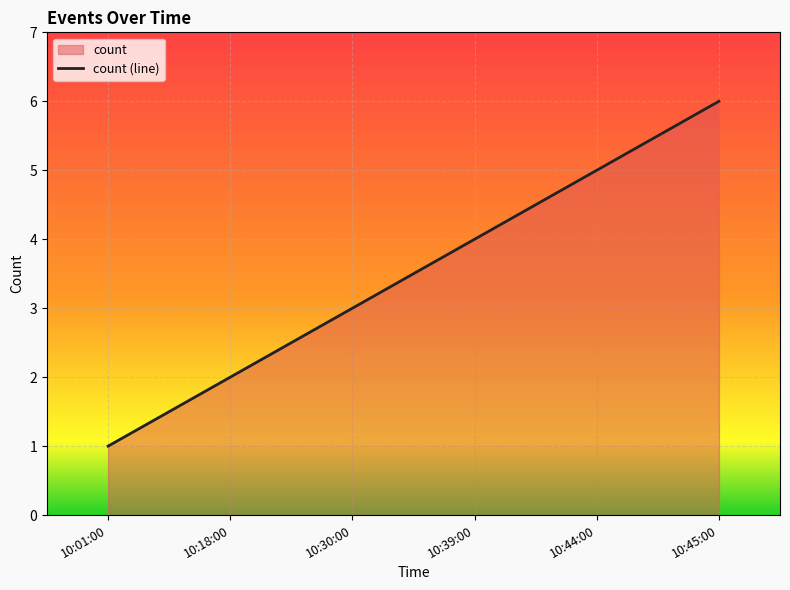

True or false: the data shows 4 at 10:45:00.

False